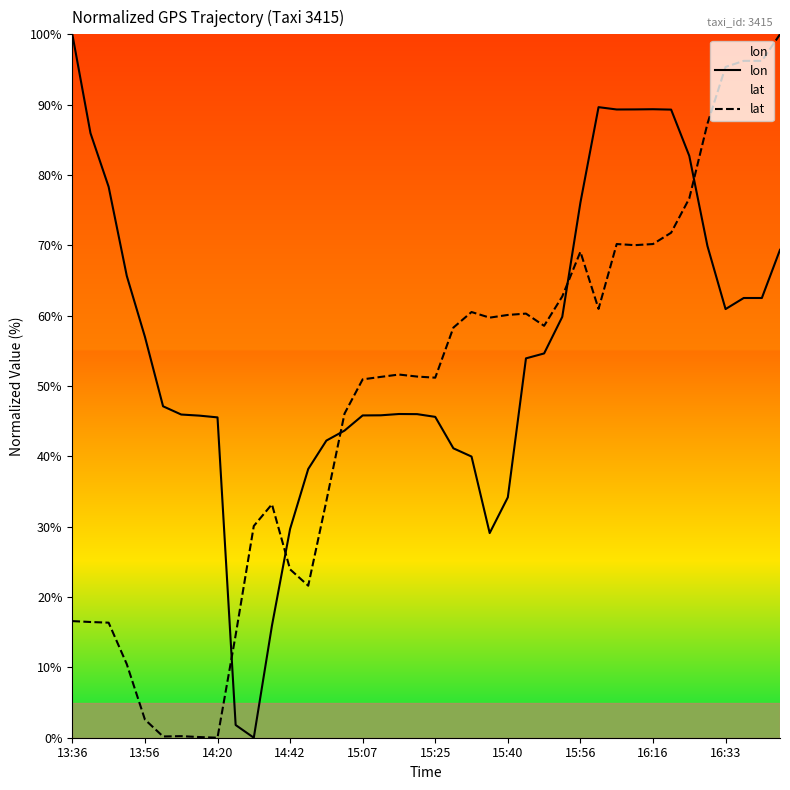

What is the greatest value displayed?

100.0